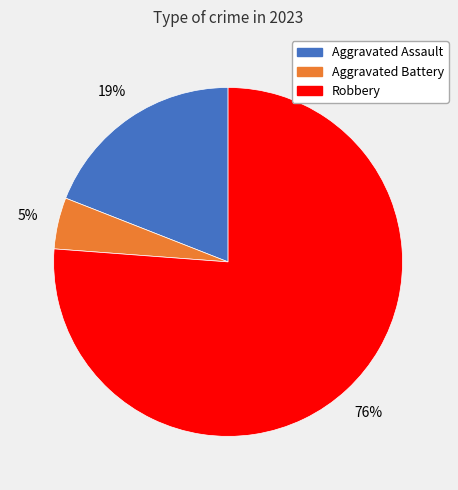

Count the number of slices in the pie.

3